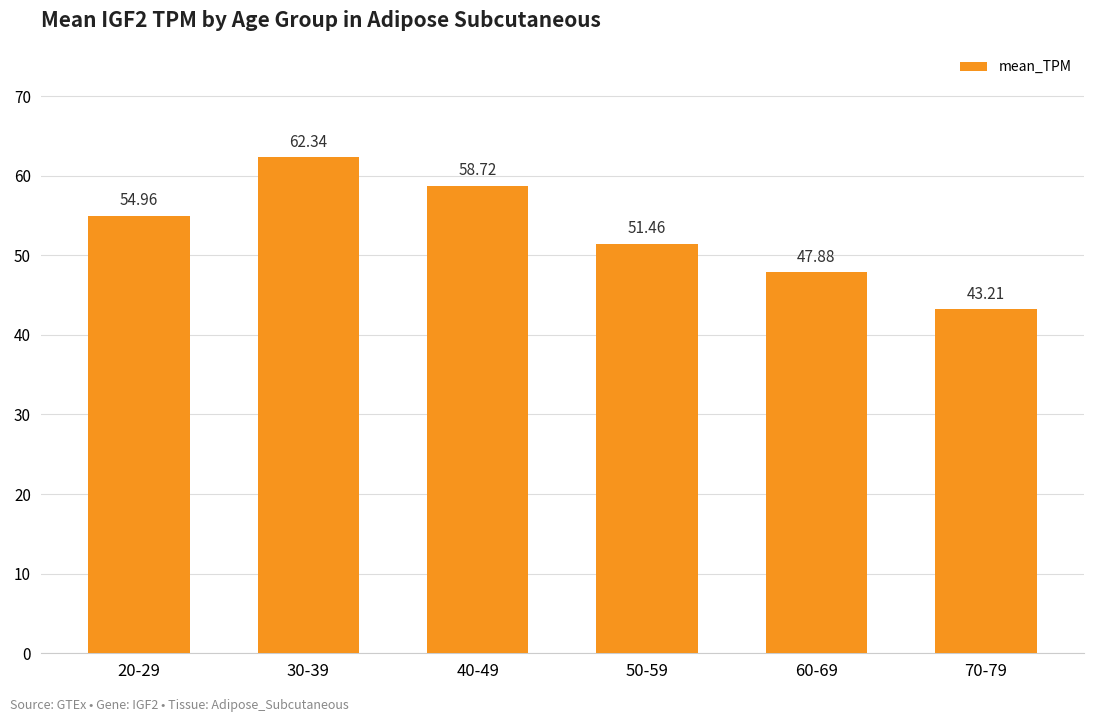

Reading left to right, transcribe all the data shown in this chart.

55.0	62.3	58.7	51.5	47.9	43.2